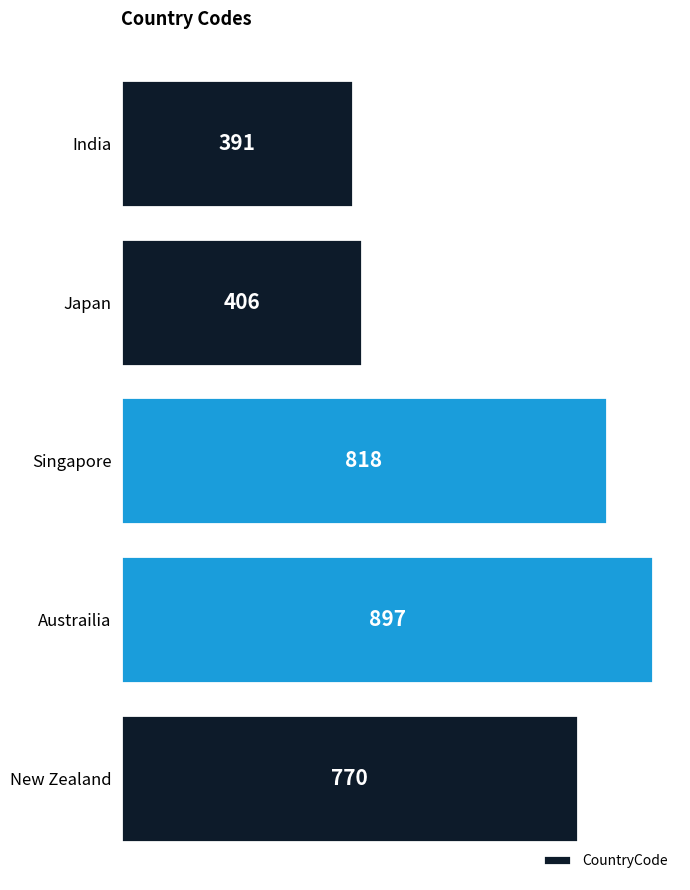

How many distinct data groups are displayed?

1